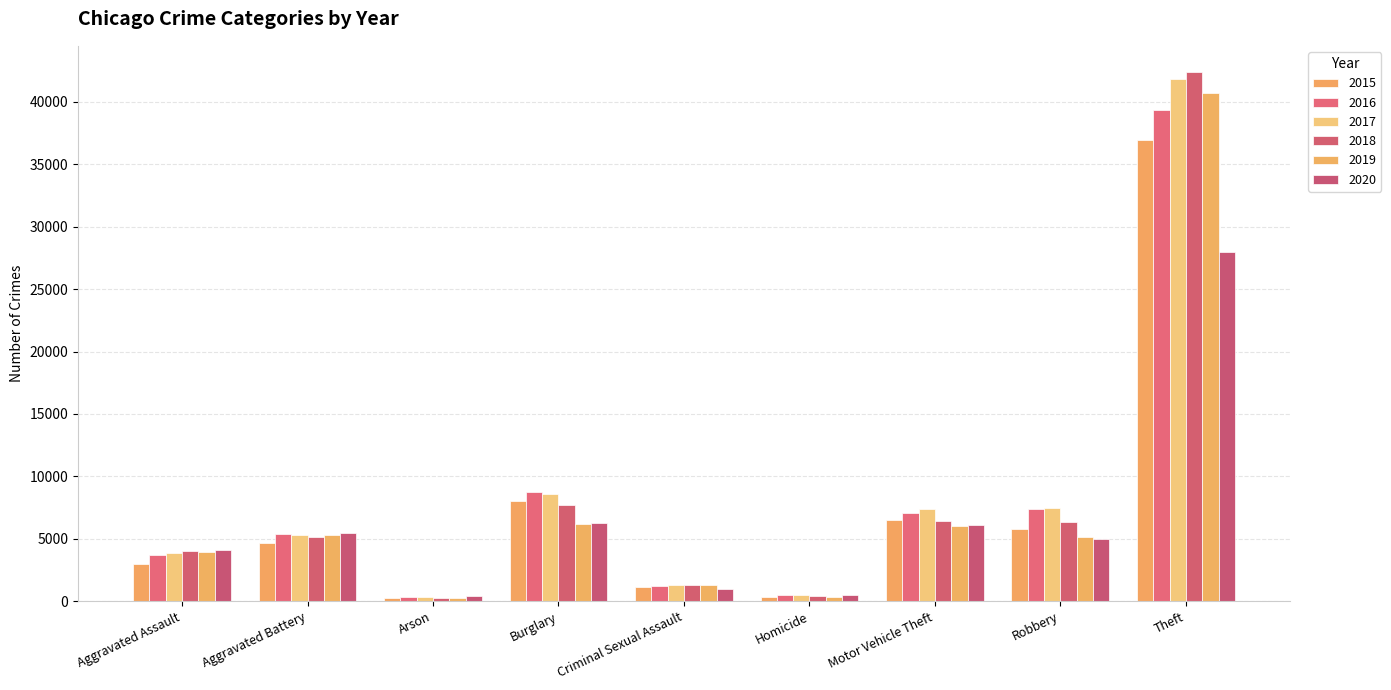

What position from the left is Robbery?

8